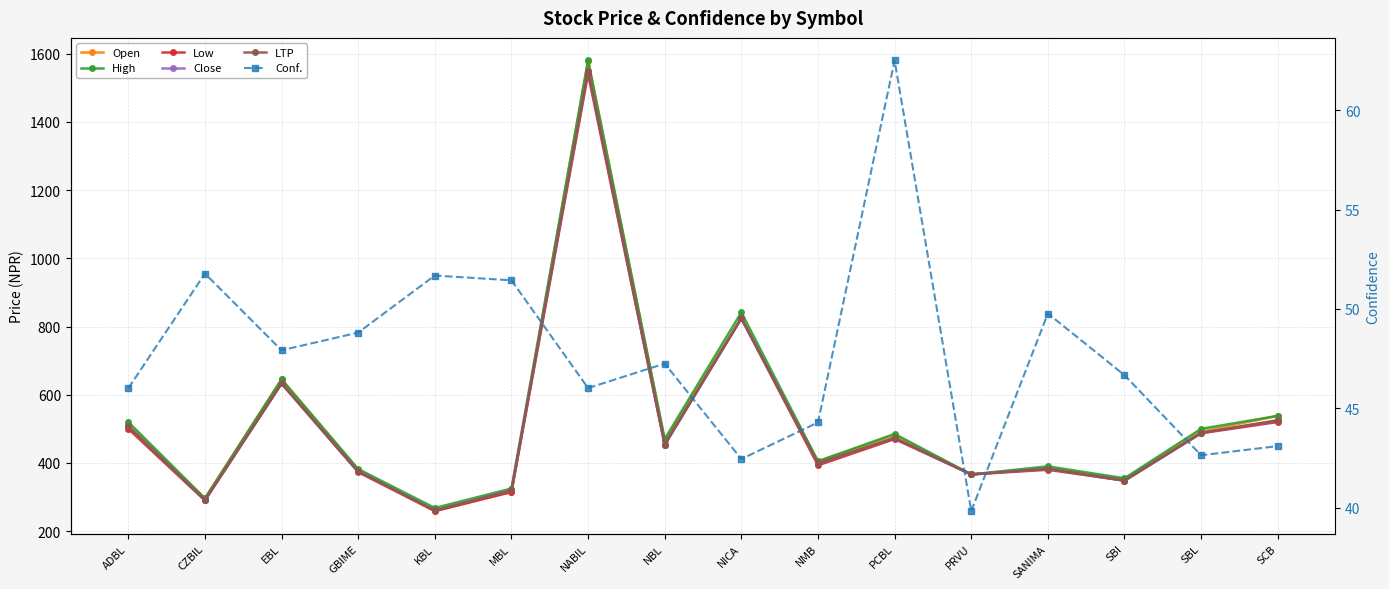

True or false: Close has a value of 261.0 at KBL.

True